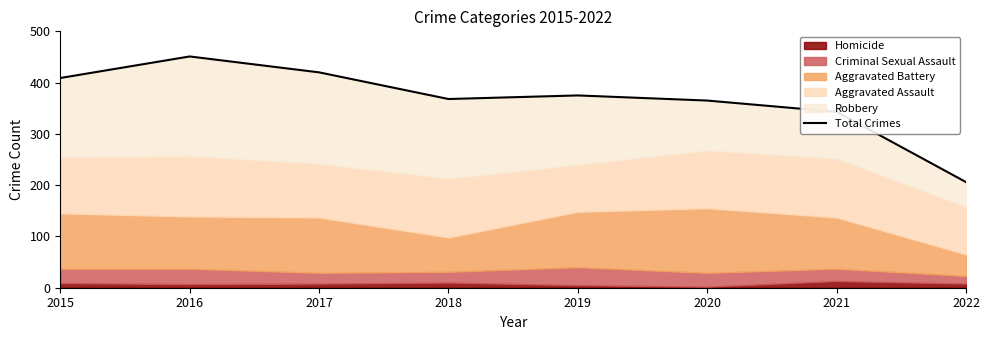

Which category has the highest value across all series?

2016